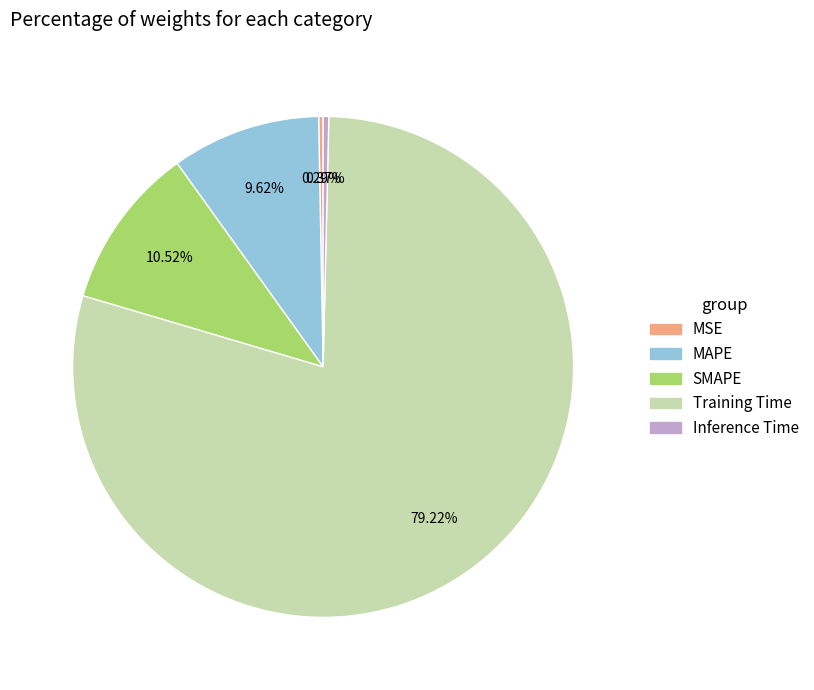

Which category accounts for the majority?

Training Time